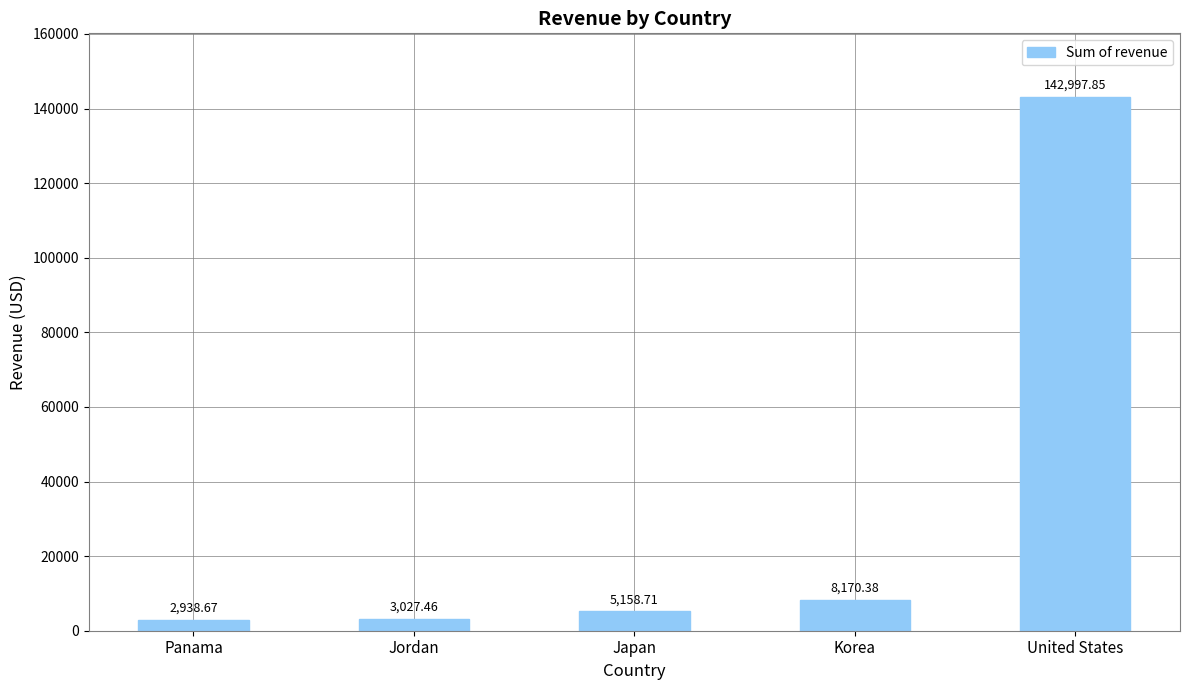

The value at United States is 142997.9. True or false?

True